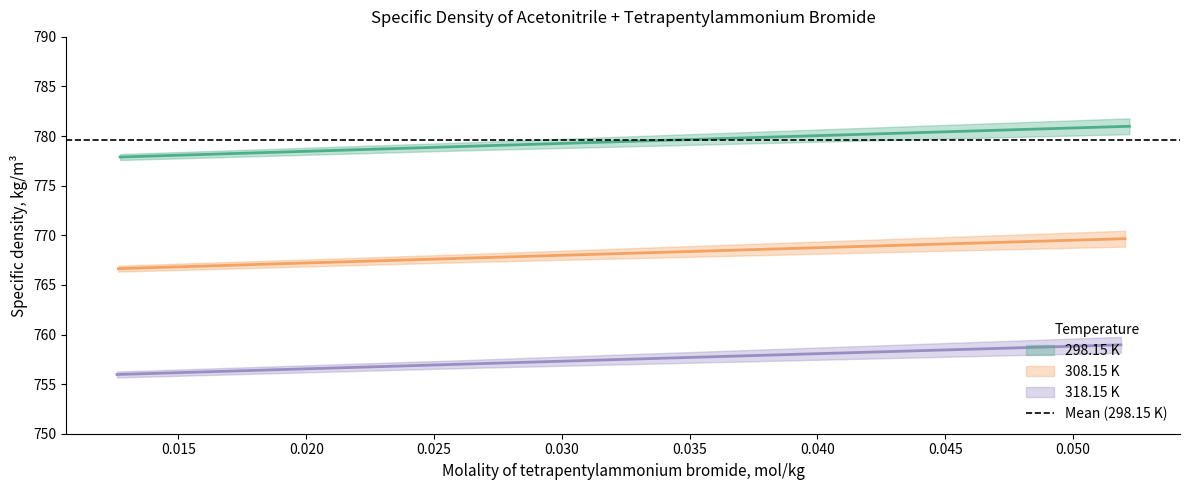

Rank the categories by 308.15 K value from lowest to highest.

0.01272, 0.02618, 0.03239, 0.03904, 0.04572, 0.0522